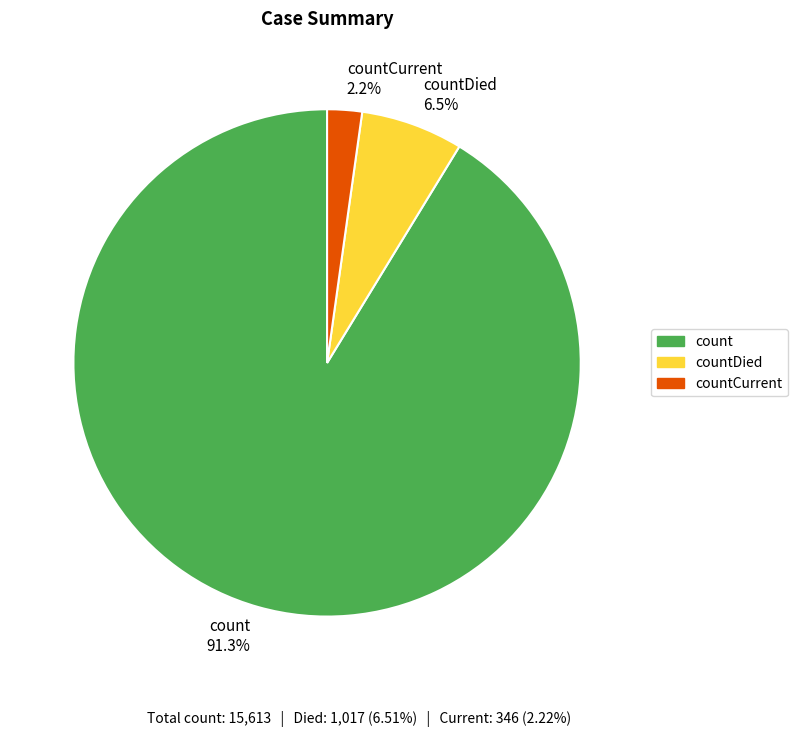

Do countCurrent and count together represent more than half of the pie?

Yes